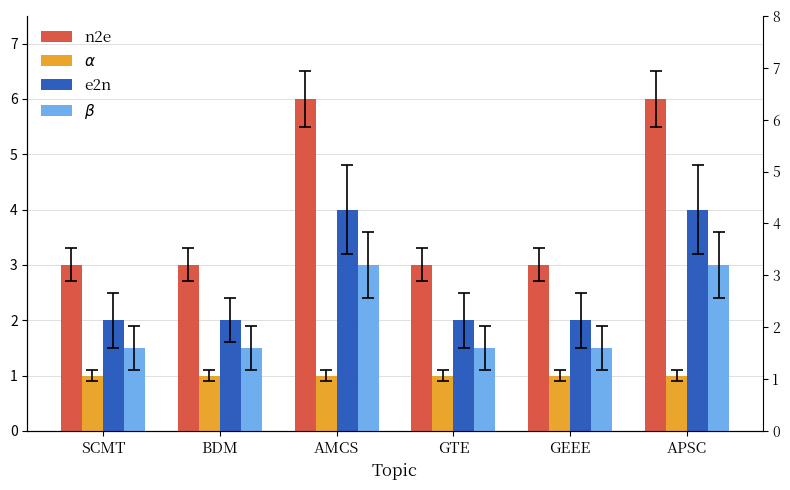

Is the value of $\alpha$ at SCMT greater than the value of $\beta$ at APSC?

No